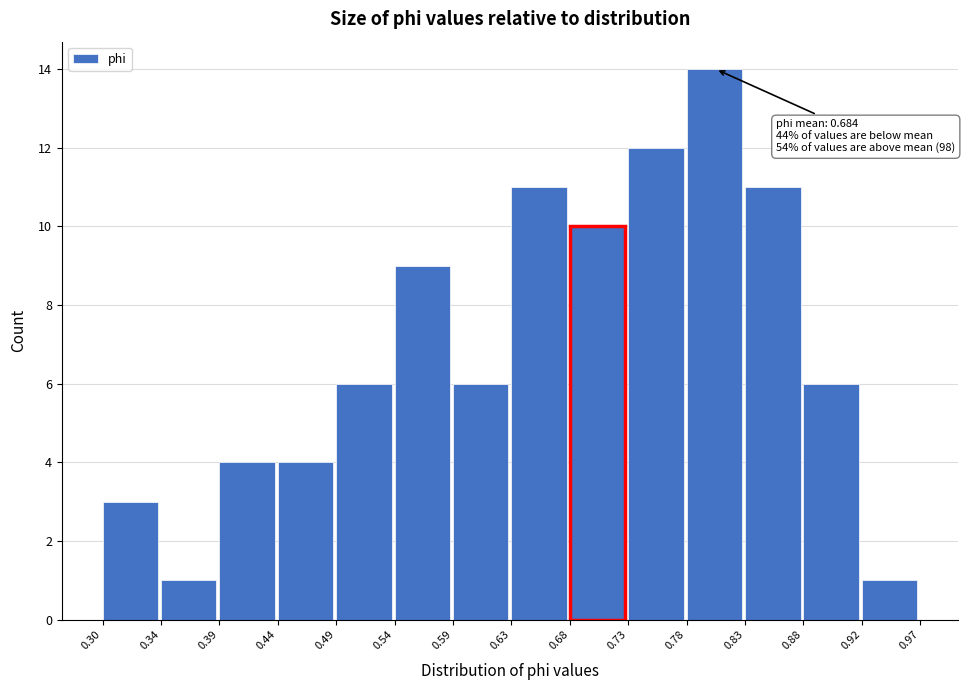

Over which range of the x-axis is the bar tallest?

0.78 to 0.83